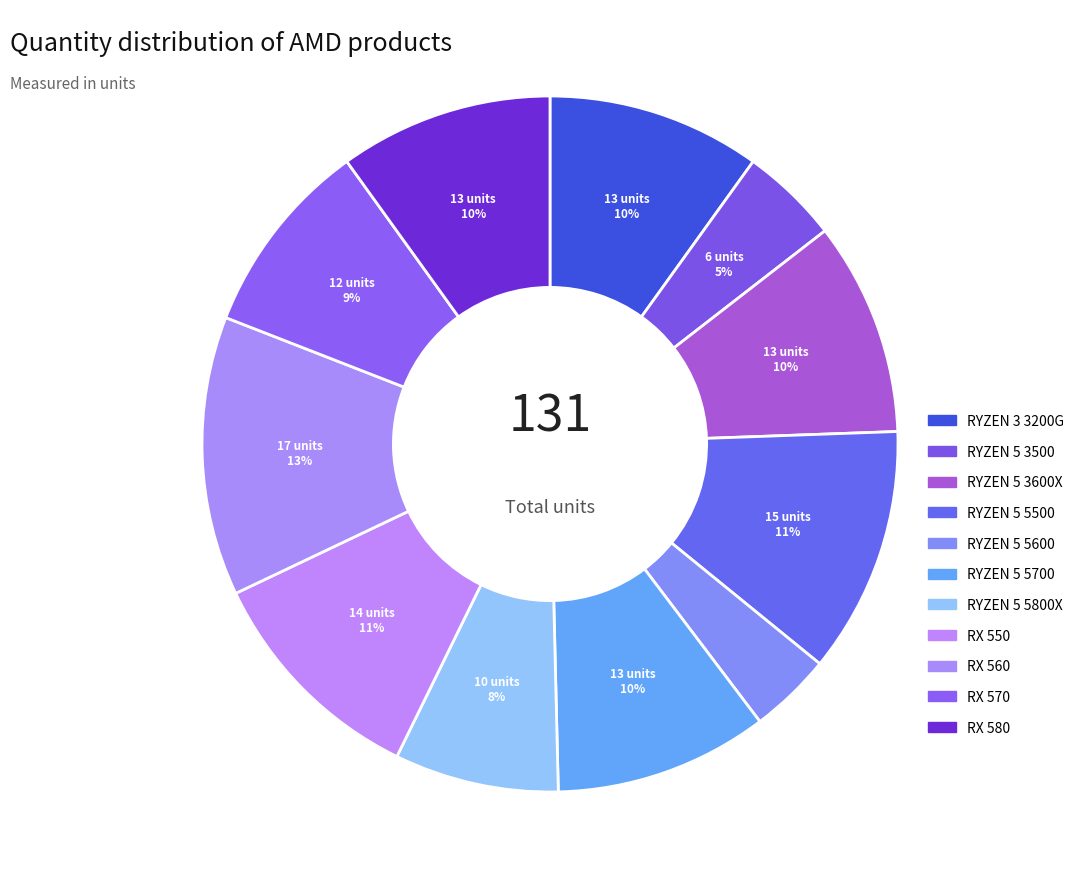

To the nearest percent, what portion does RX 550 represent?

11%